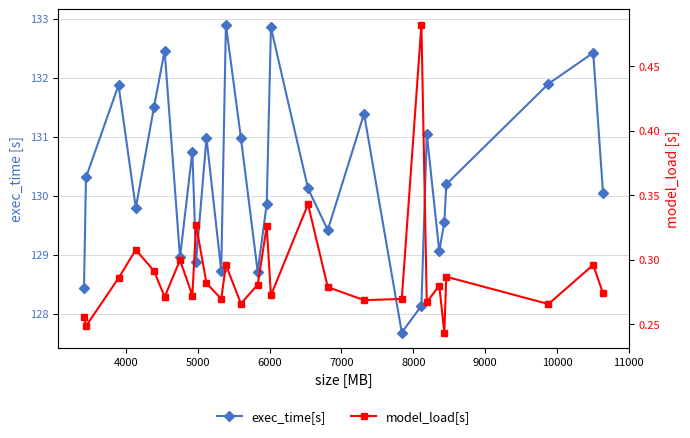

What is the smallest value displayed?

0.2